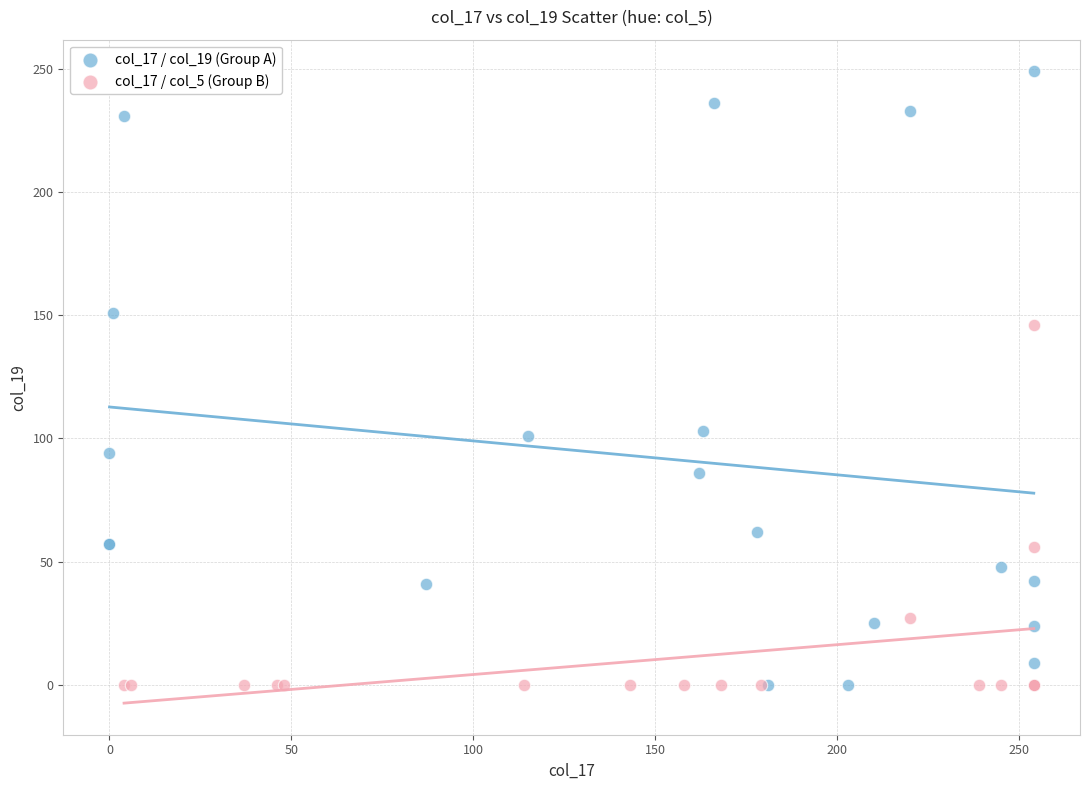

Which series has the widest spread of Y values?

col_17 / col_19 (Group A)